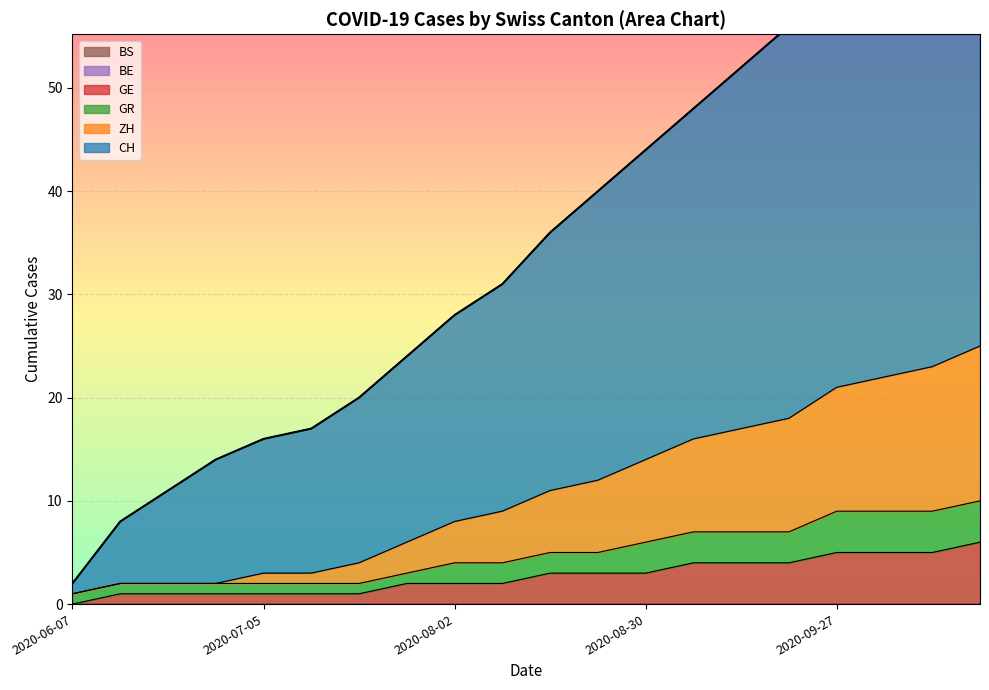

What is the sum of all GE values?

54